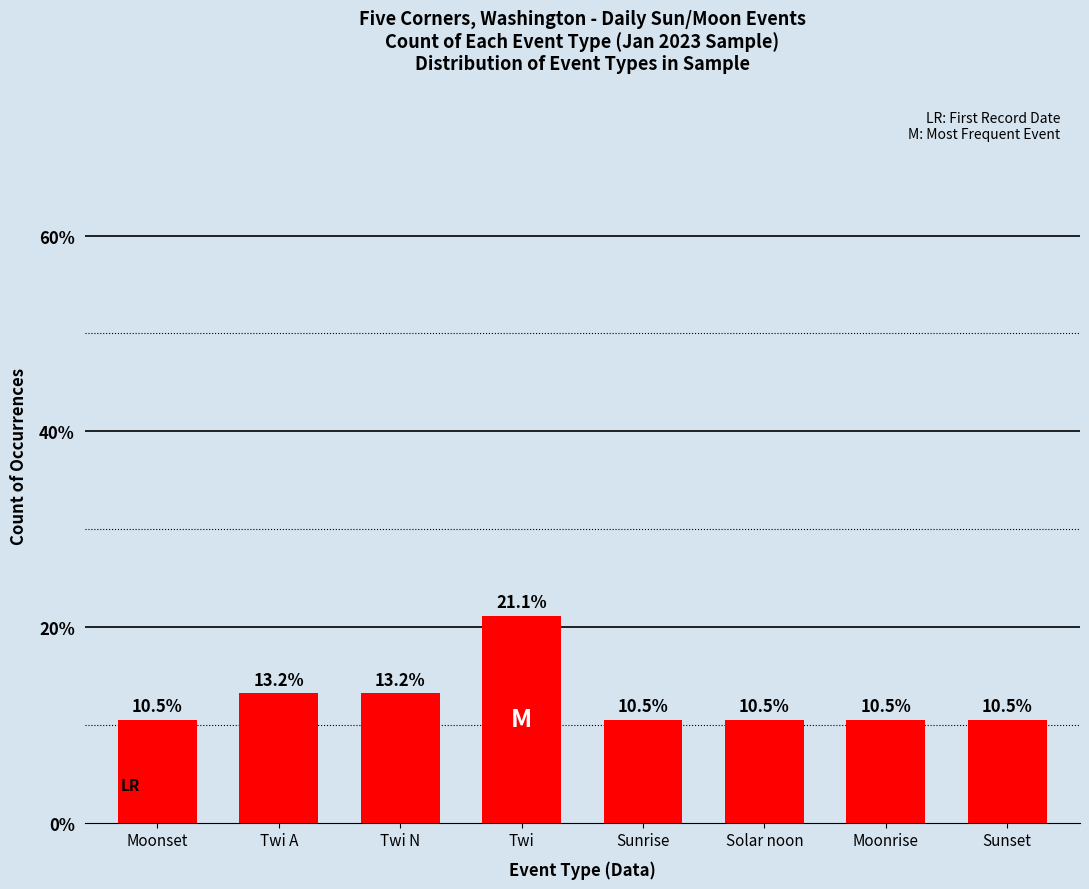

What is the sum of all values?

100.0